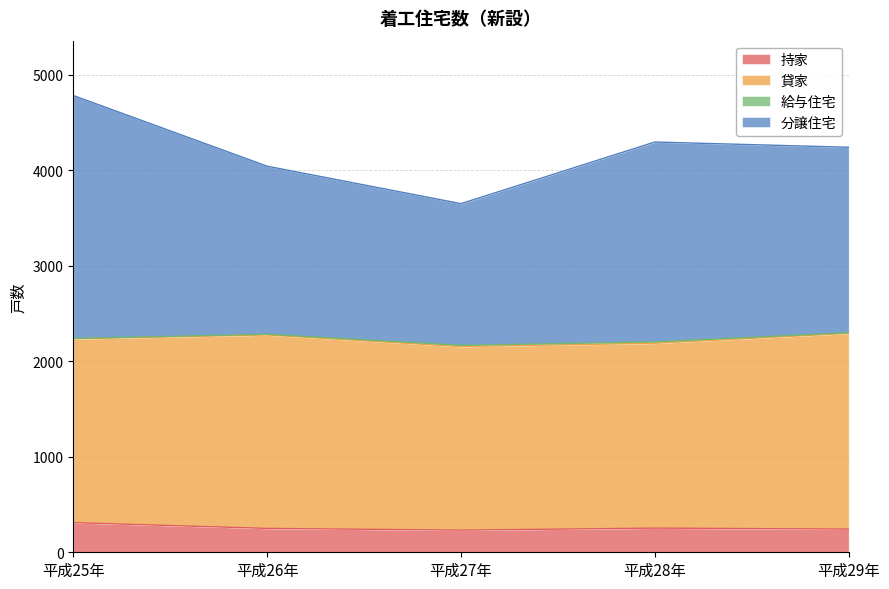

Which series has the largest range (max minus min)?

分譲住宅